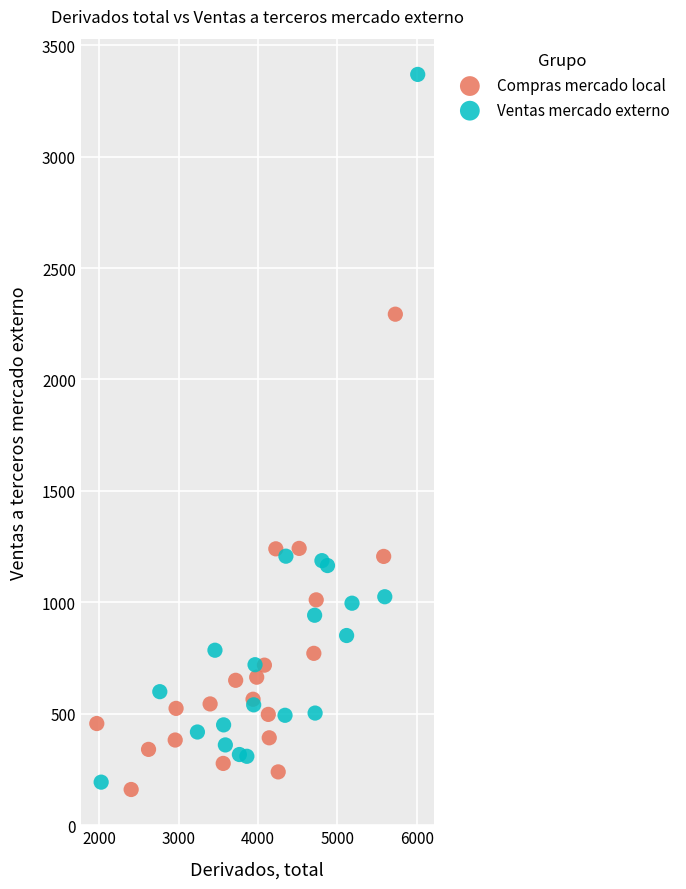

Which series contains the highest Y value?

Ventas mercado externo